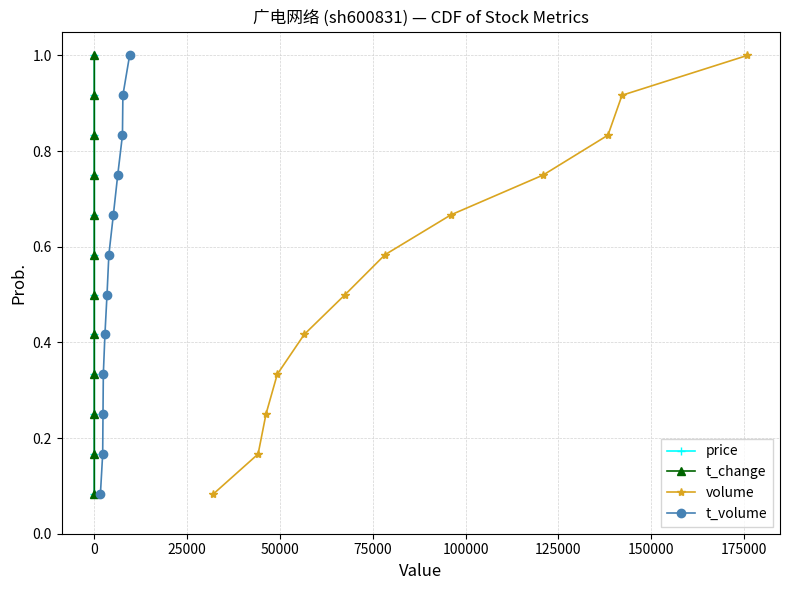

True or false: t_volume has more than 2 points higher than both neighbors.

False